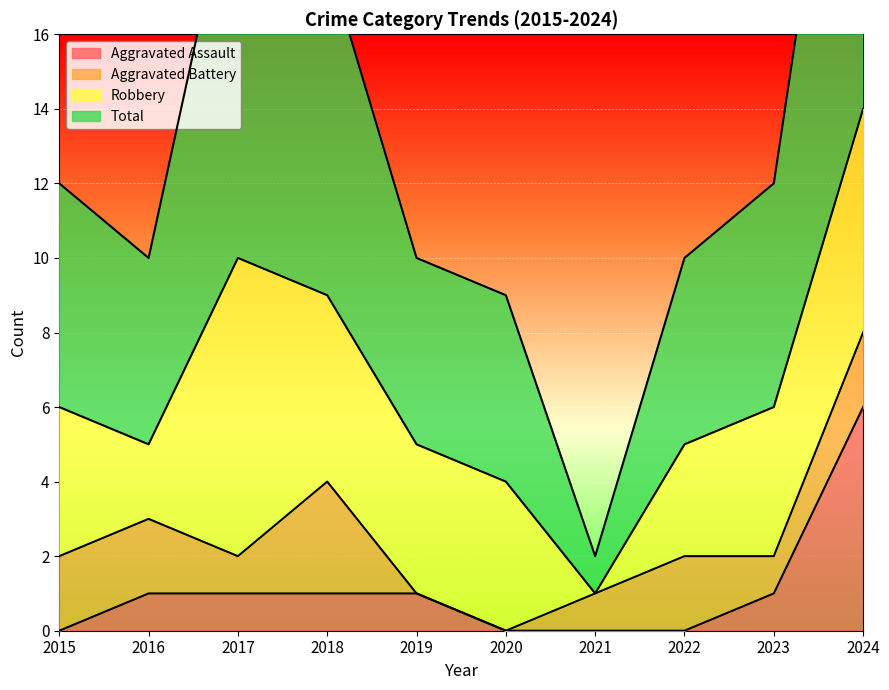

The value of Aggravated Assault at 2021 is 0. True or false?

True